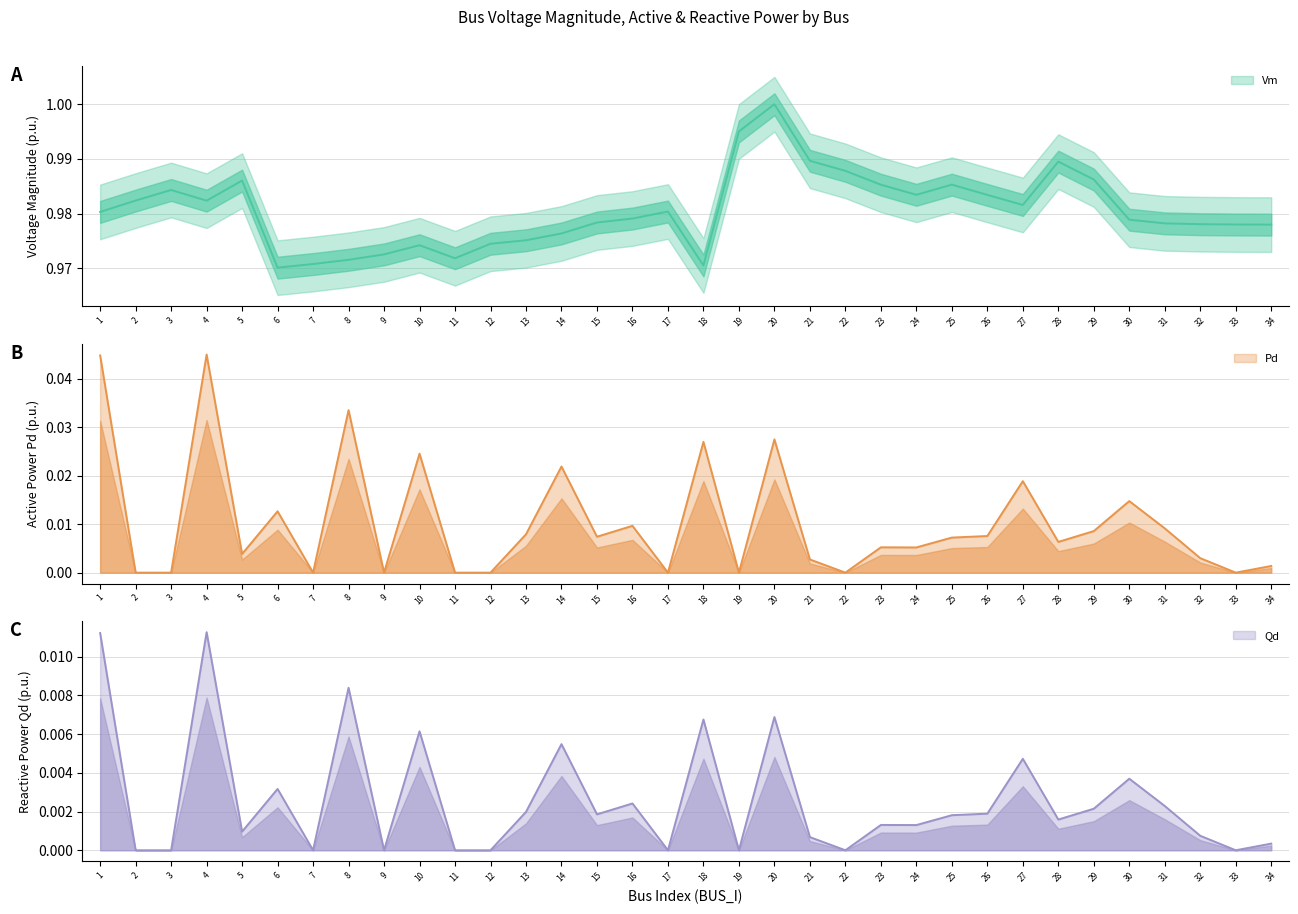

What is the total value across all series at 23?

1.0